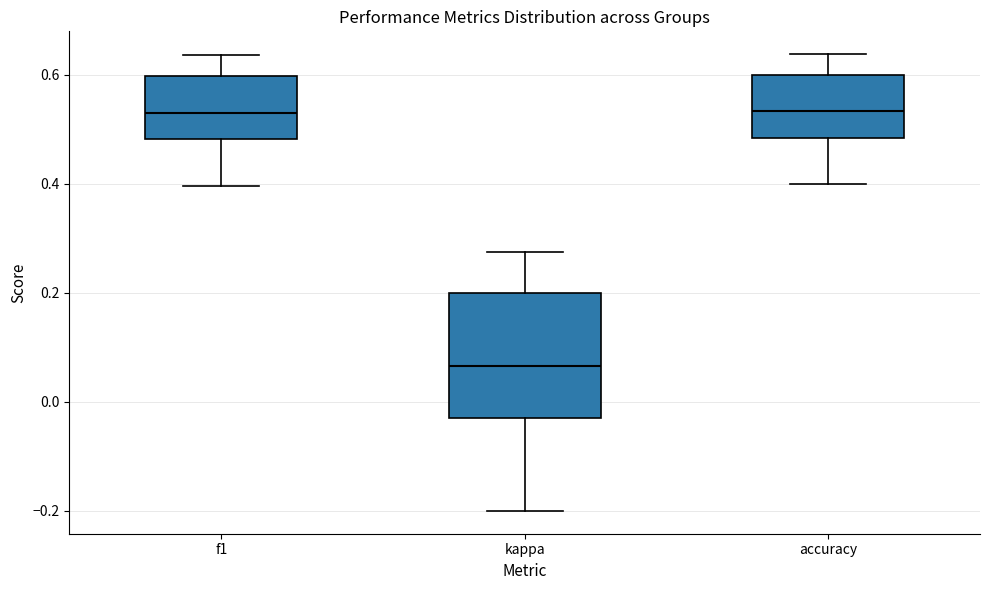

Where is the lower edge of the box for kappa on the y-axis? The values are not printed on the chart, so give them approximately, as read against the axis.

-0.04